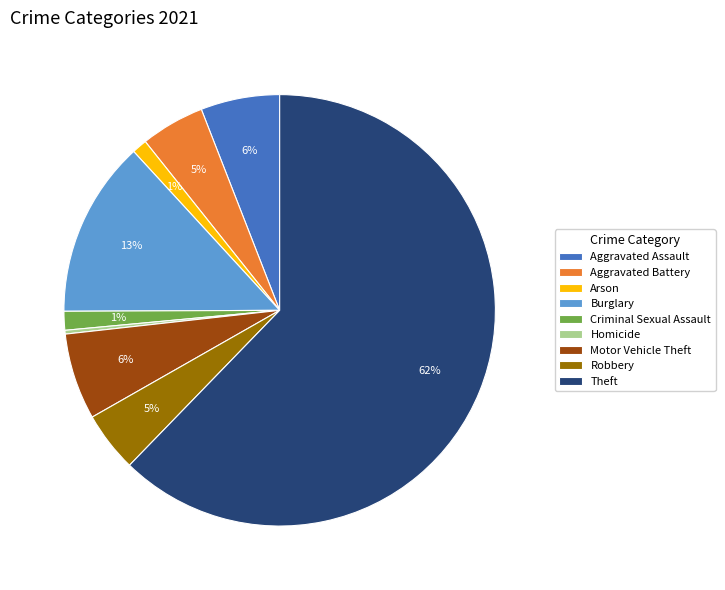

The Robbery slice represents 12% of the pie. True or false?

False